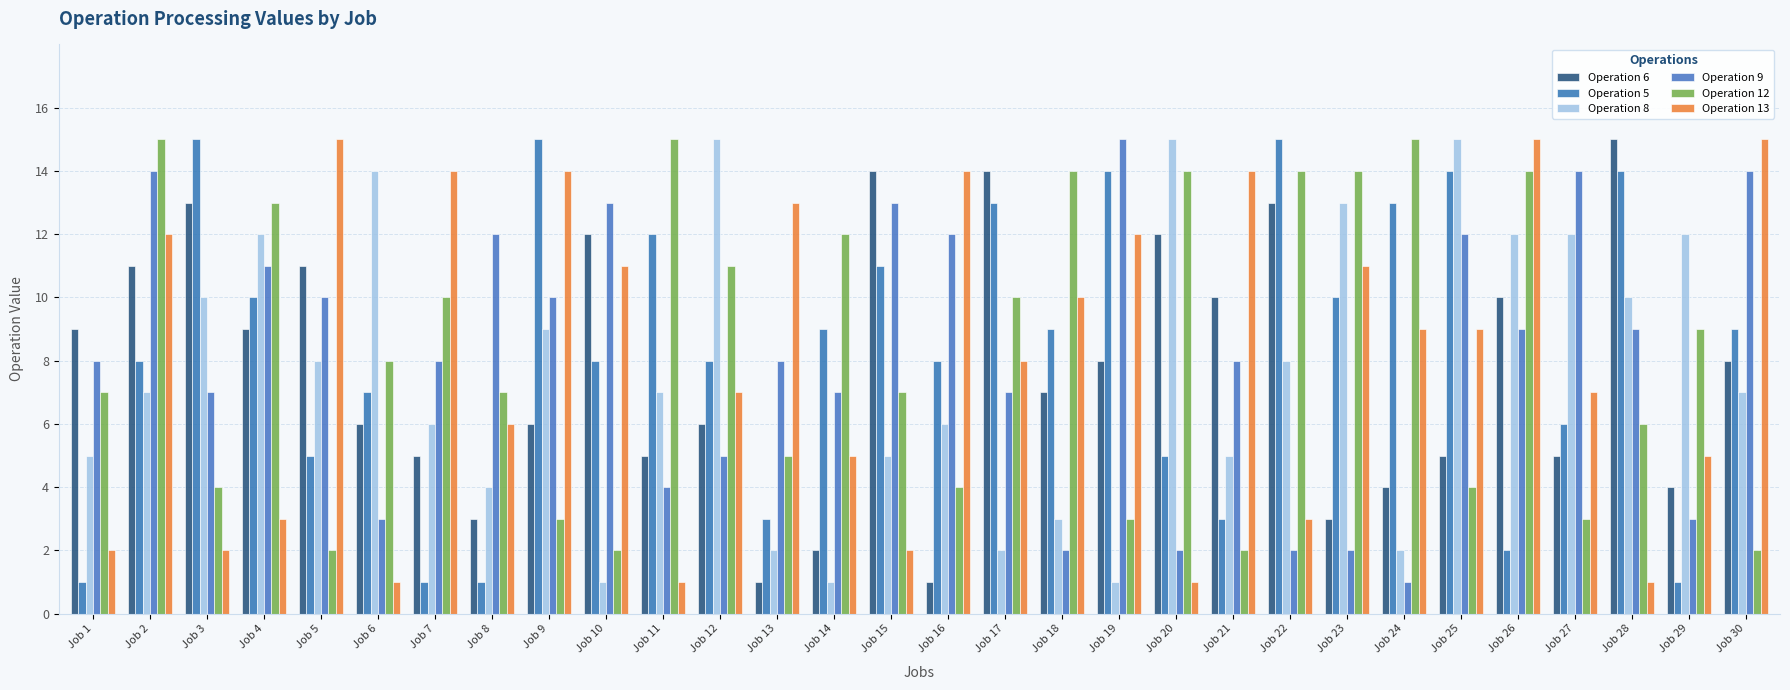

True or false: Operation 12 has a value of 3 at Job 27.

True